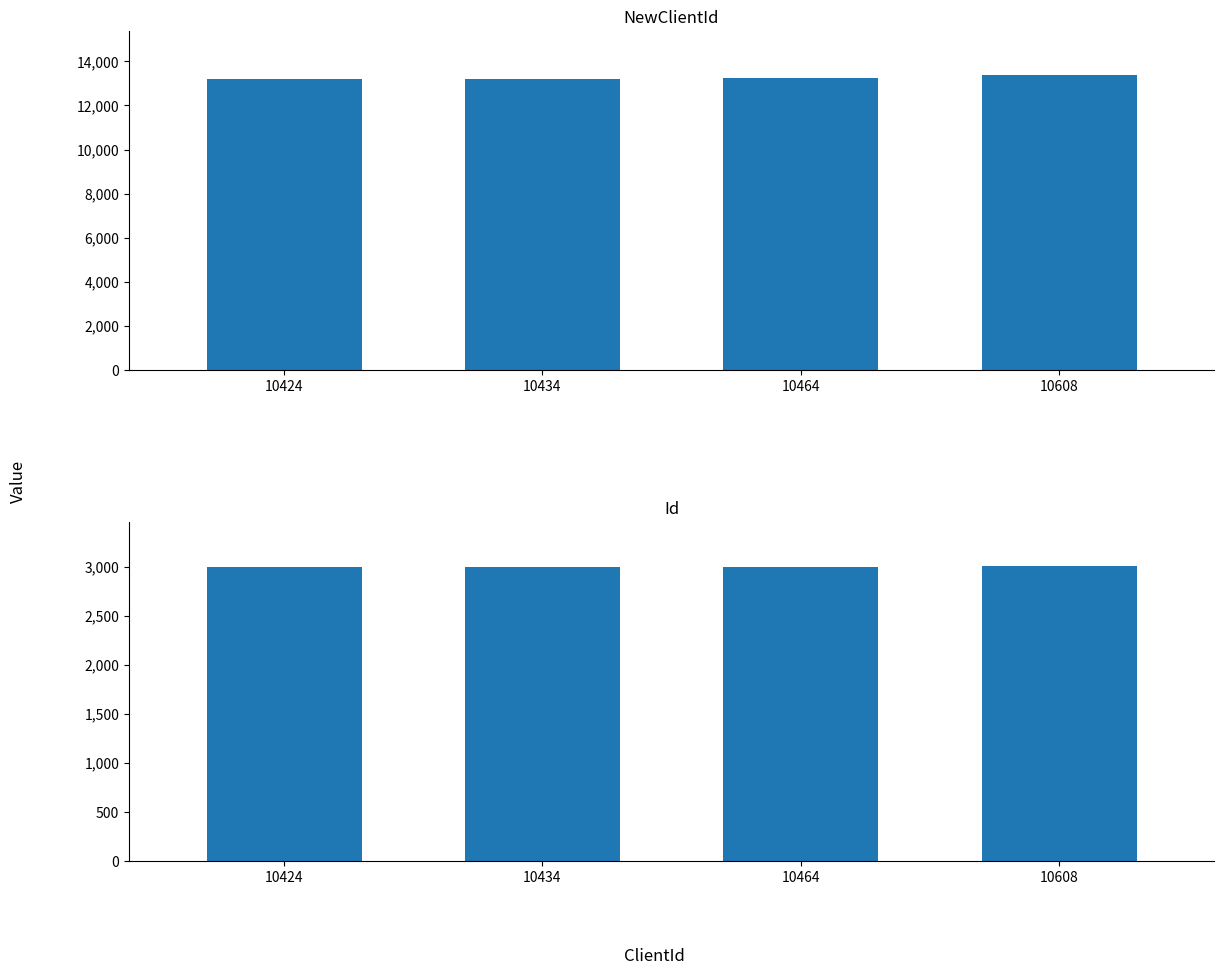

How many series are shown in this chart?

2